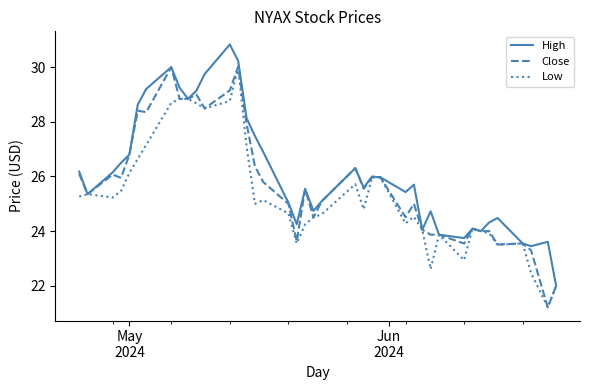

What is the smallest value displayed?

21.2